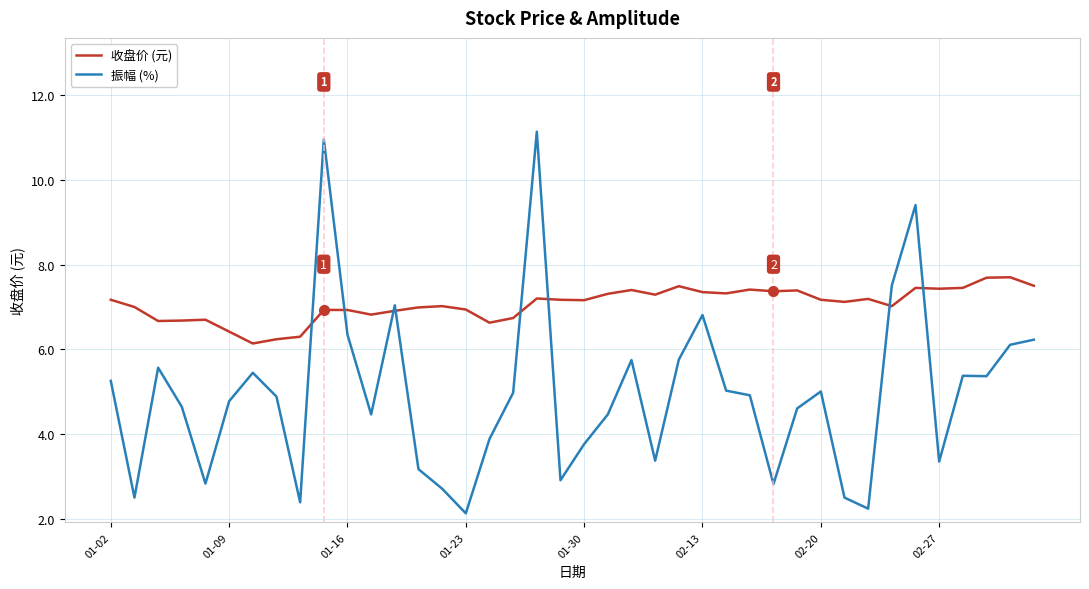

What is the difference between the maximum and minimum values in the 振幅 (%) series?

9.0